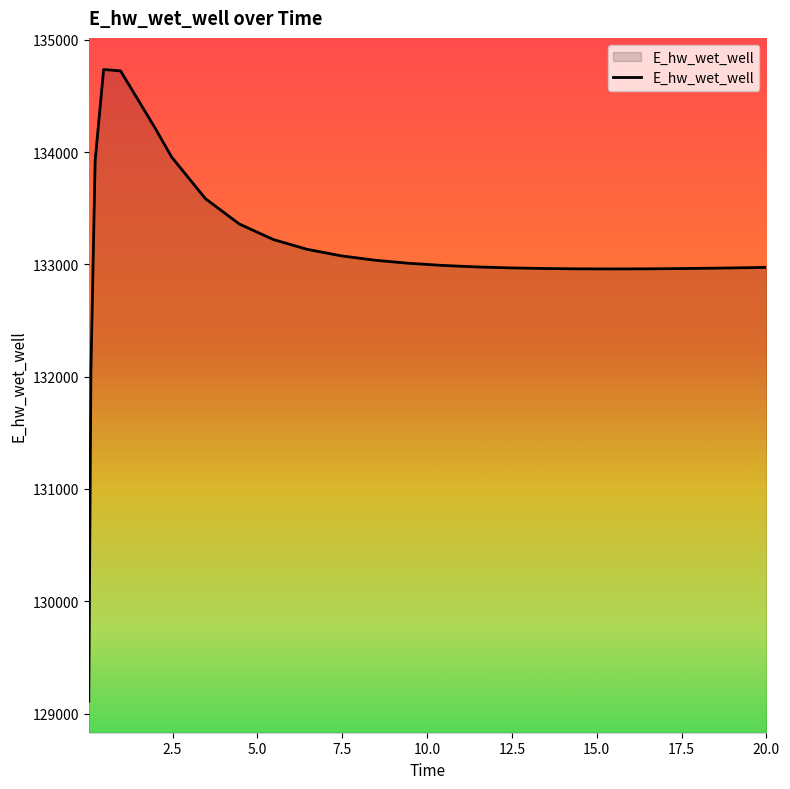

What is the difference between the maximum and minimum values?

5625.4